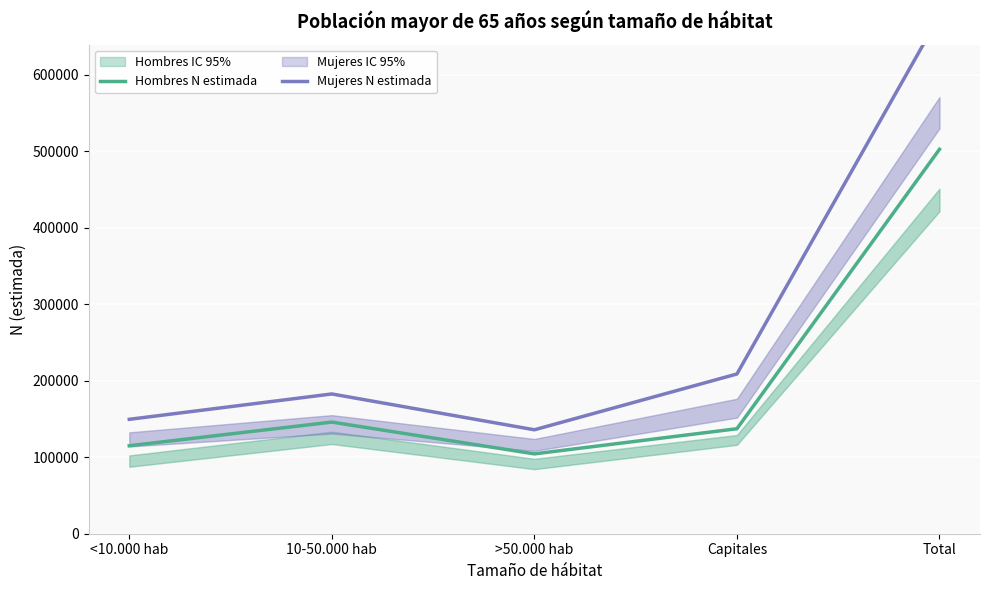

True or false: Mujeres N estimada has more than 0 interior local peaks.

True